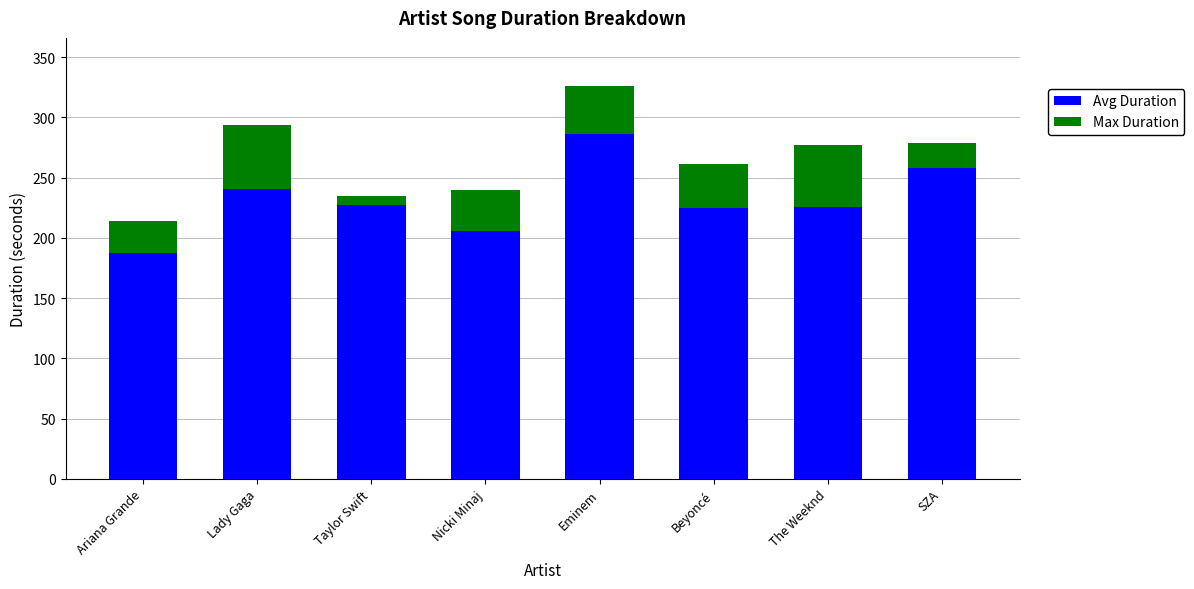

What is the average value of the Avg Duration series?

231.9